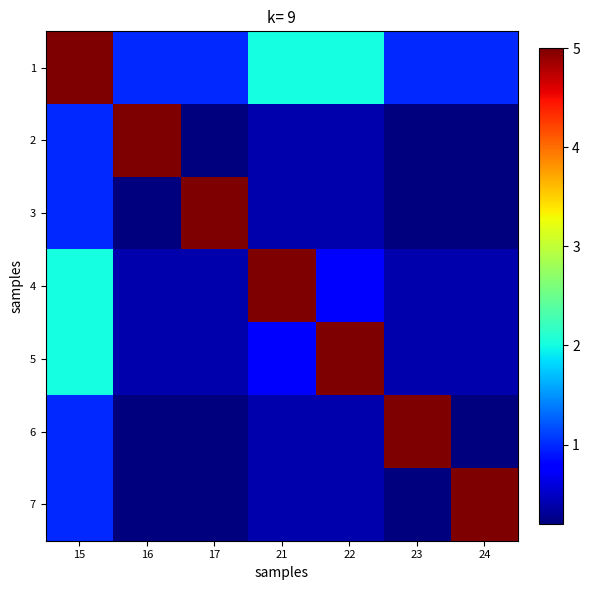

What is the spread (max minus min) of values at 22?

4.6